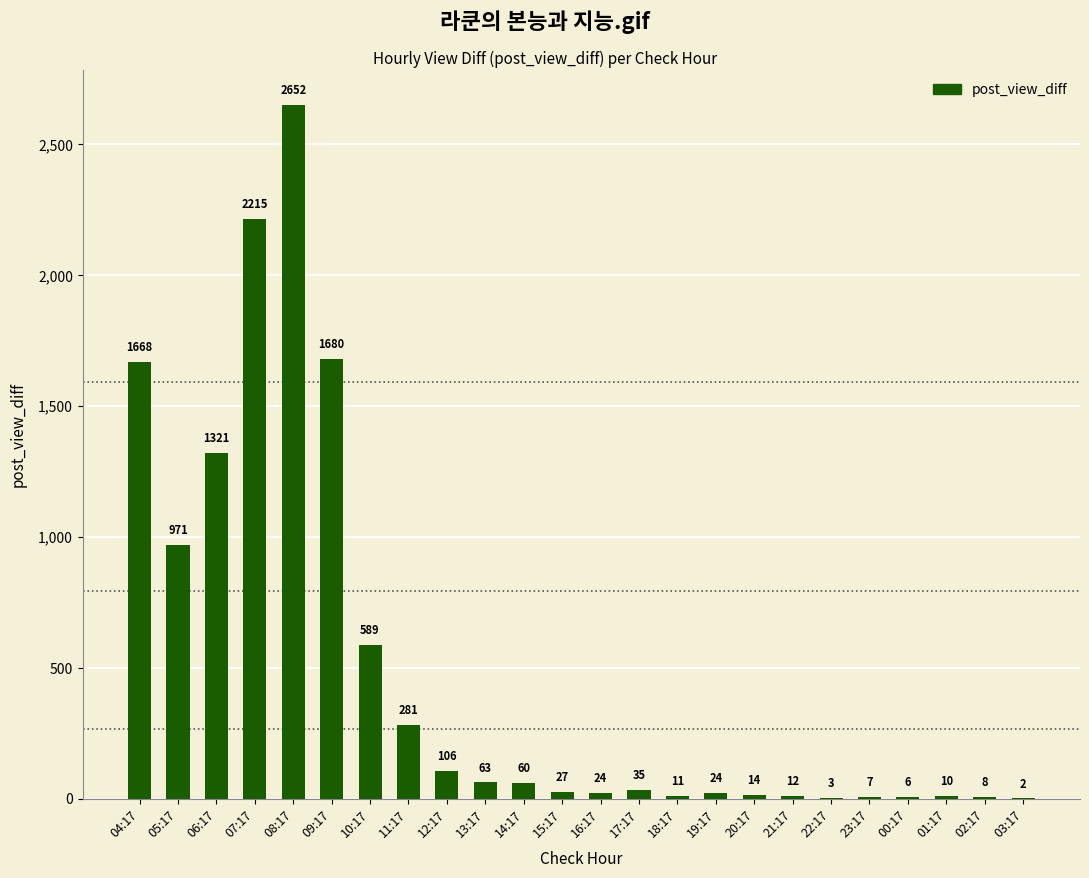

At which label is the value closest to 1327?

06:17